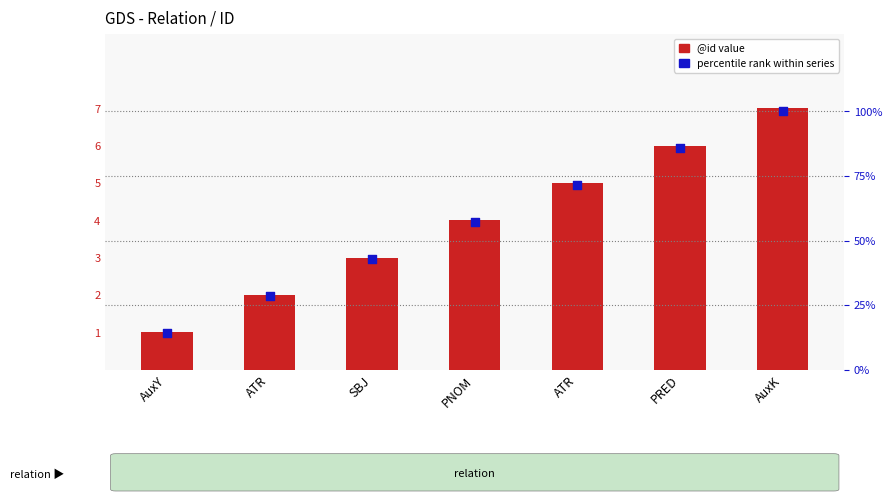

What is the total value across all series at PRED?

91.7